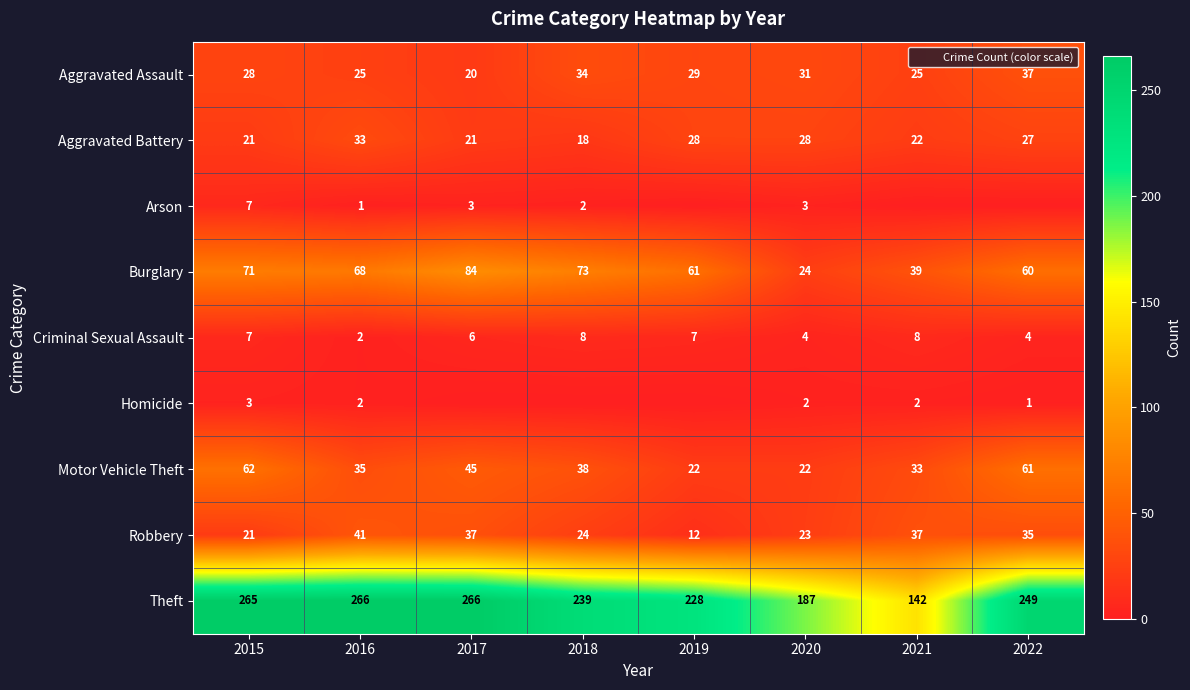

How many Arson values are between 0 and 3?

7